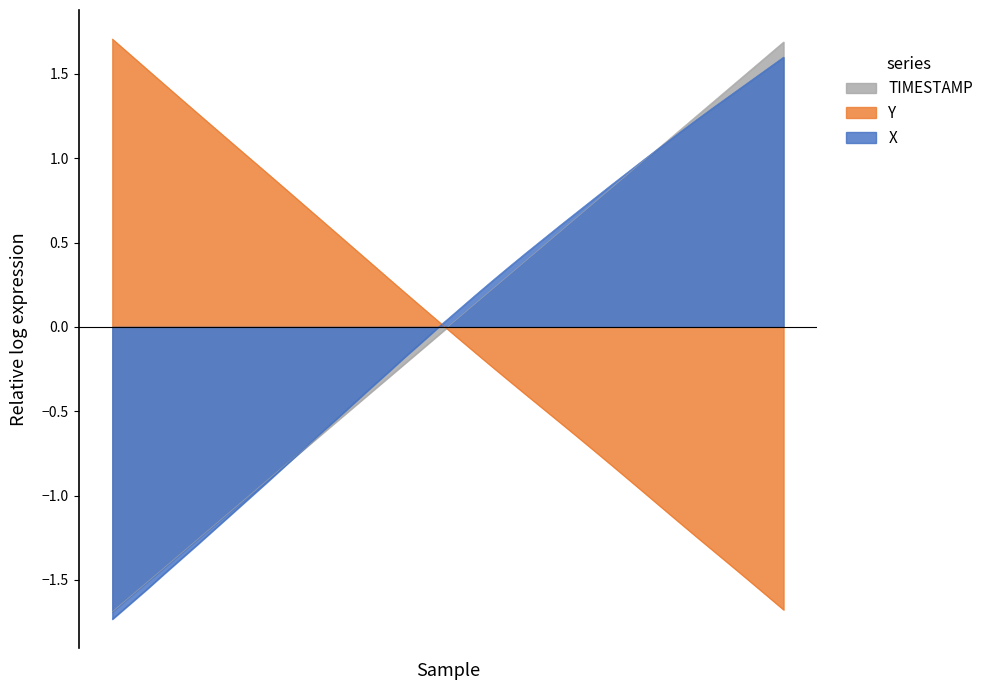

How many lines are shown in the chart?

3